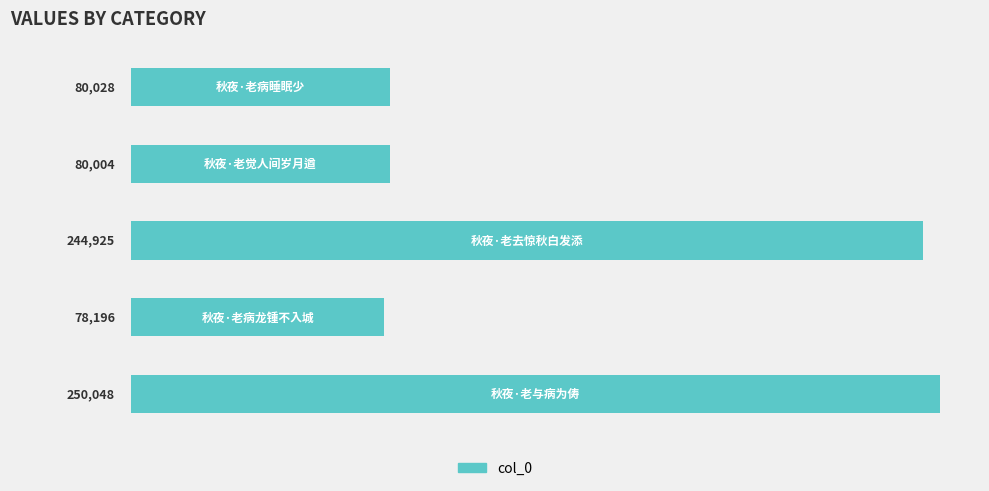

Reading bottom to top, what are all the values shown in this chart?

250048	78196	244925	80004	80028